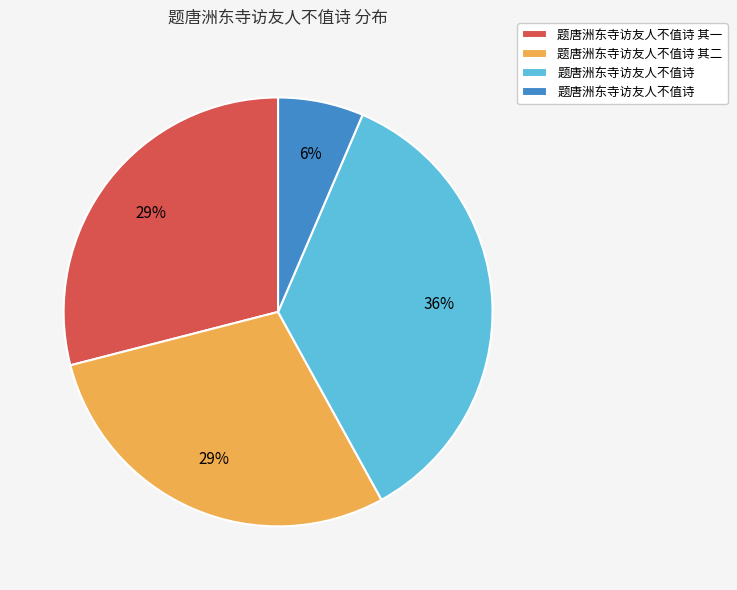

To the nearest percent, what is the average slice percentage?

25%